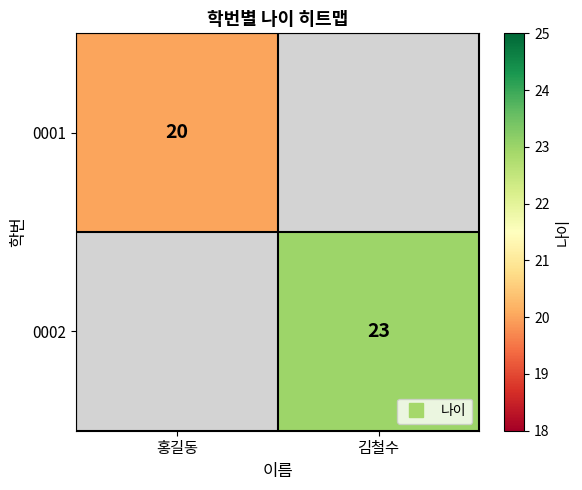

List the labels in order of 0001 value, smallest first.

홍길동, 김철수